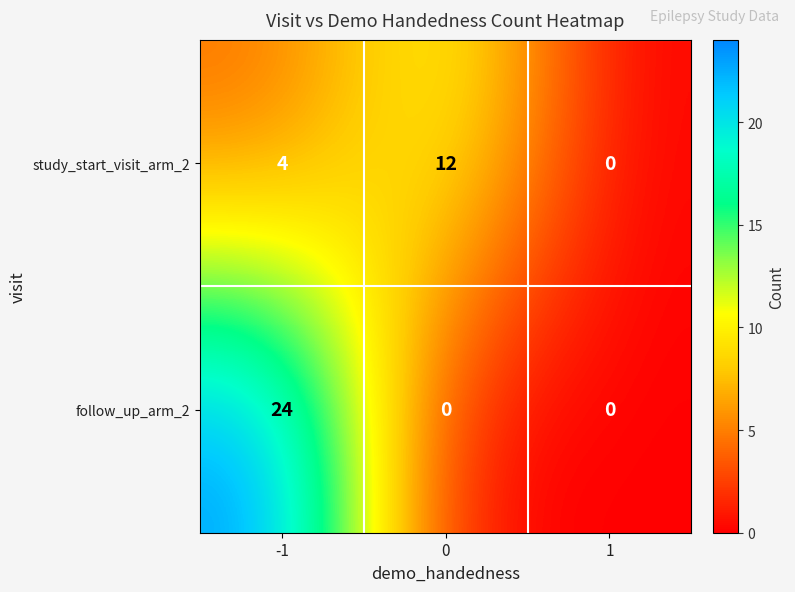

What is the difference between the study_start_visit_arm_2 values at -1 and 0?

8